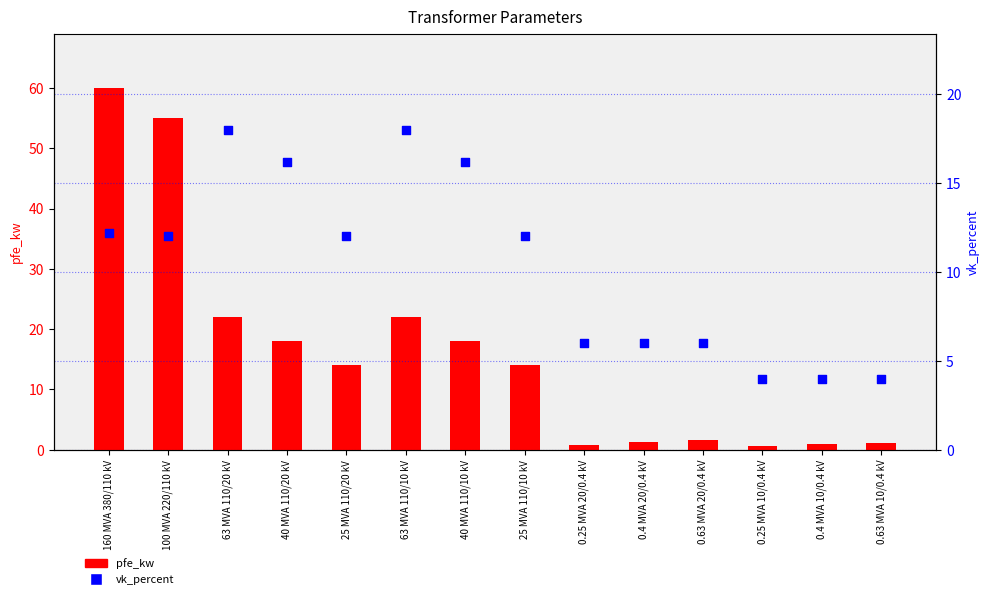

What are all the series names shown in the legend?

pfe_kw, vk_percent